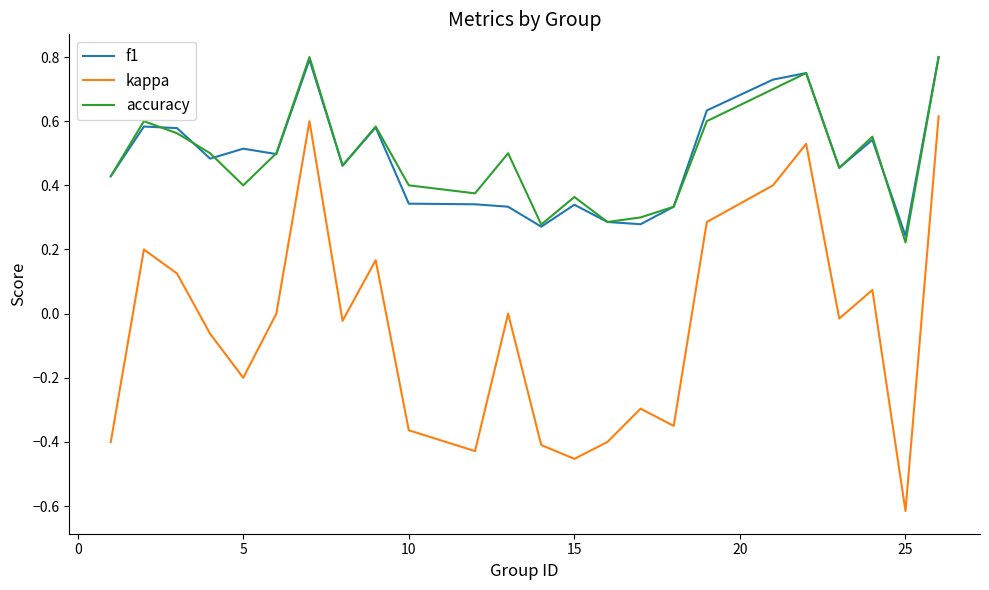

What is the difference between the maximum and minimum values in the kappa series?

1.2